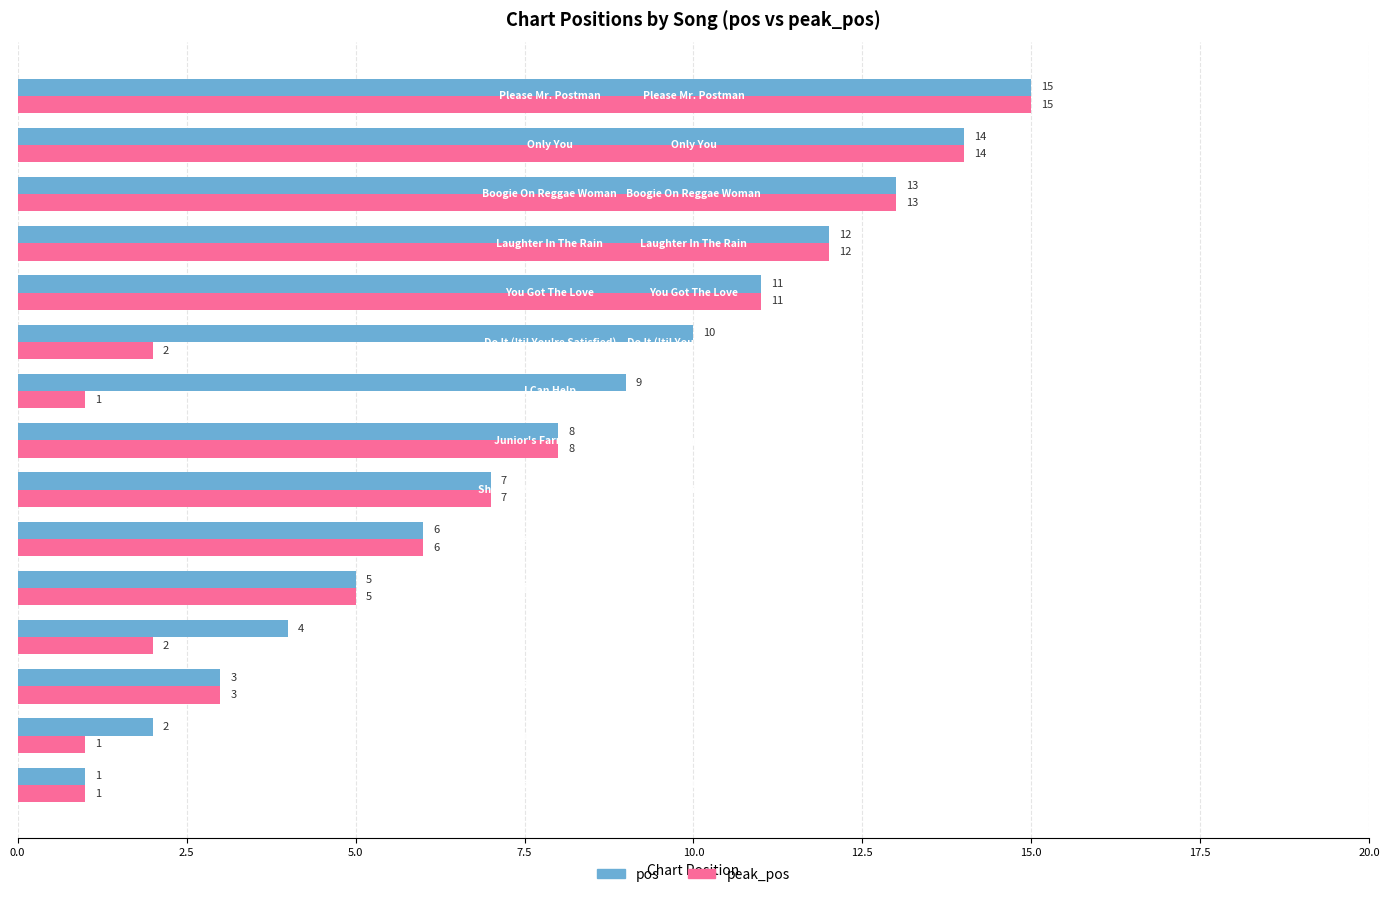

What is the difference between the second highest and minimum values in the peak_pos series?

13